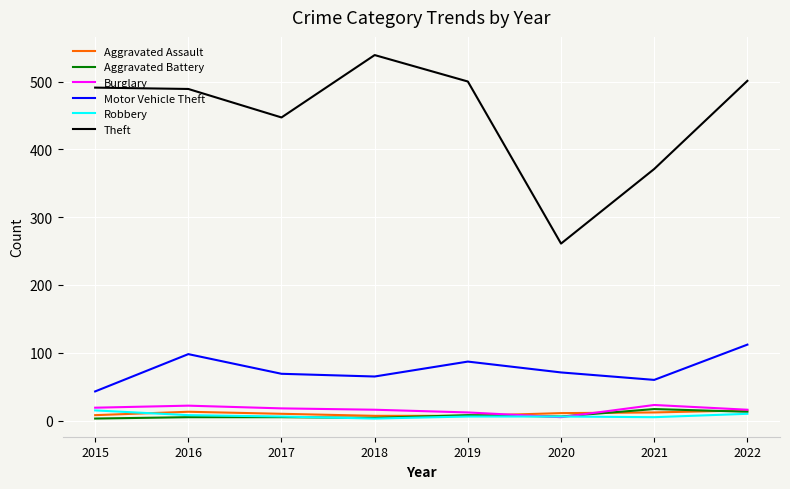

Which series changed the most between 2018 and 2021?

Theft